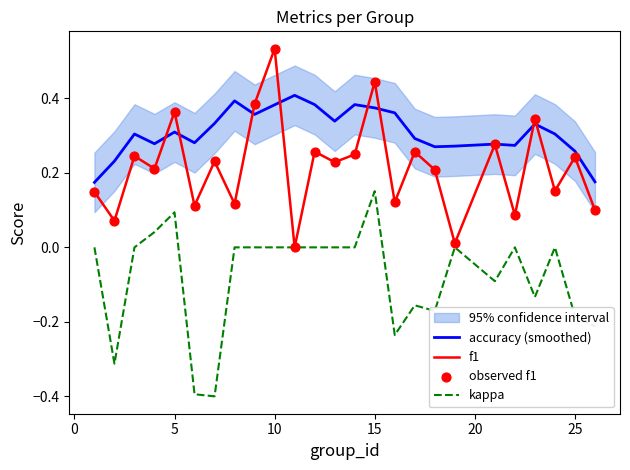

True or false: kappa and accuracy (smoothed) cross at least once.

False